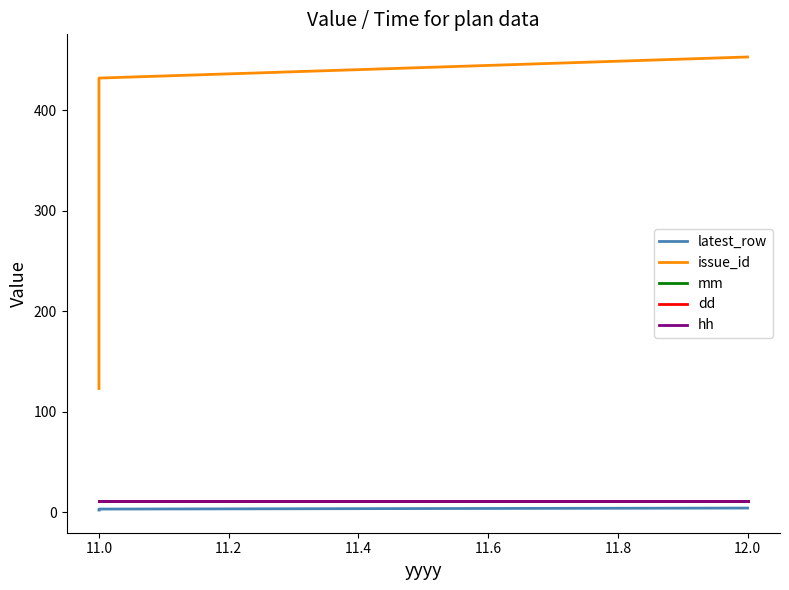

What is the approximate value of mm at 11.0?

11